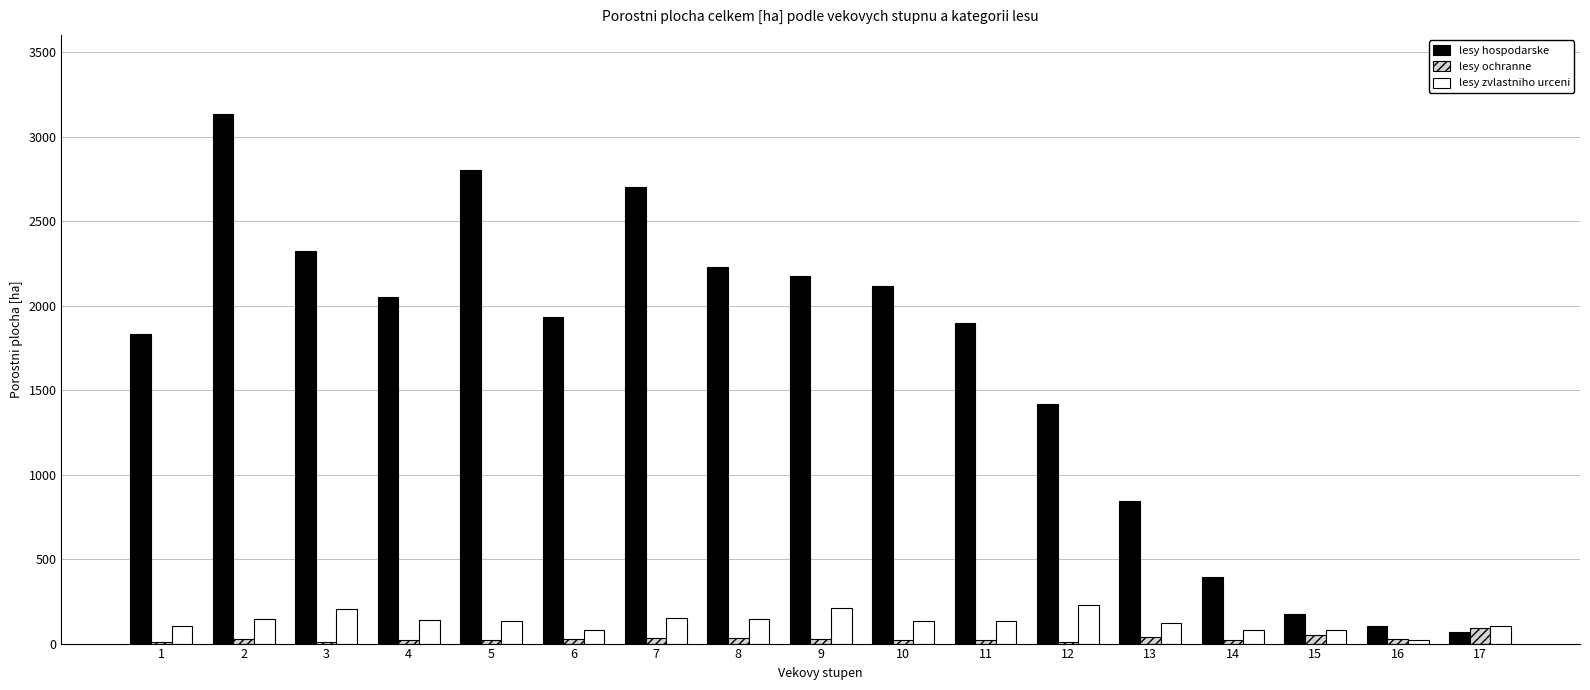

Which series has the largest total across all categories?

lesy hospodarske